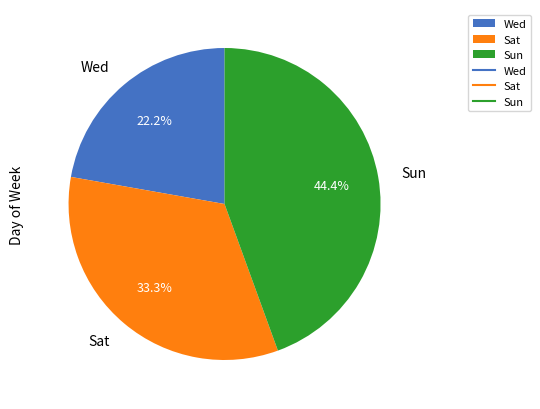

Is the sum of Wed and Sun greater than half?

Yes